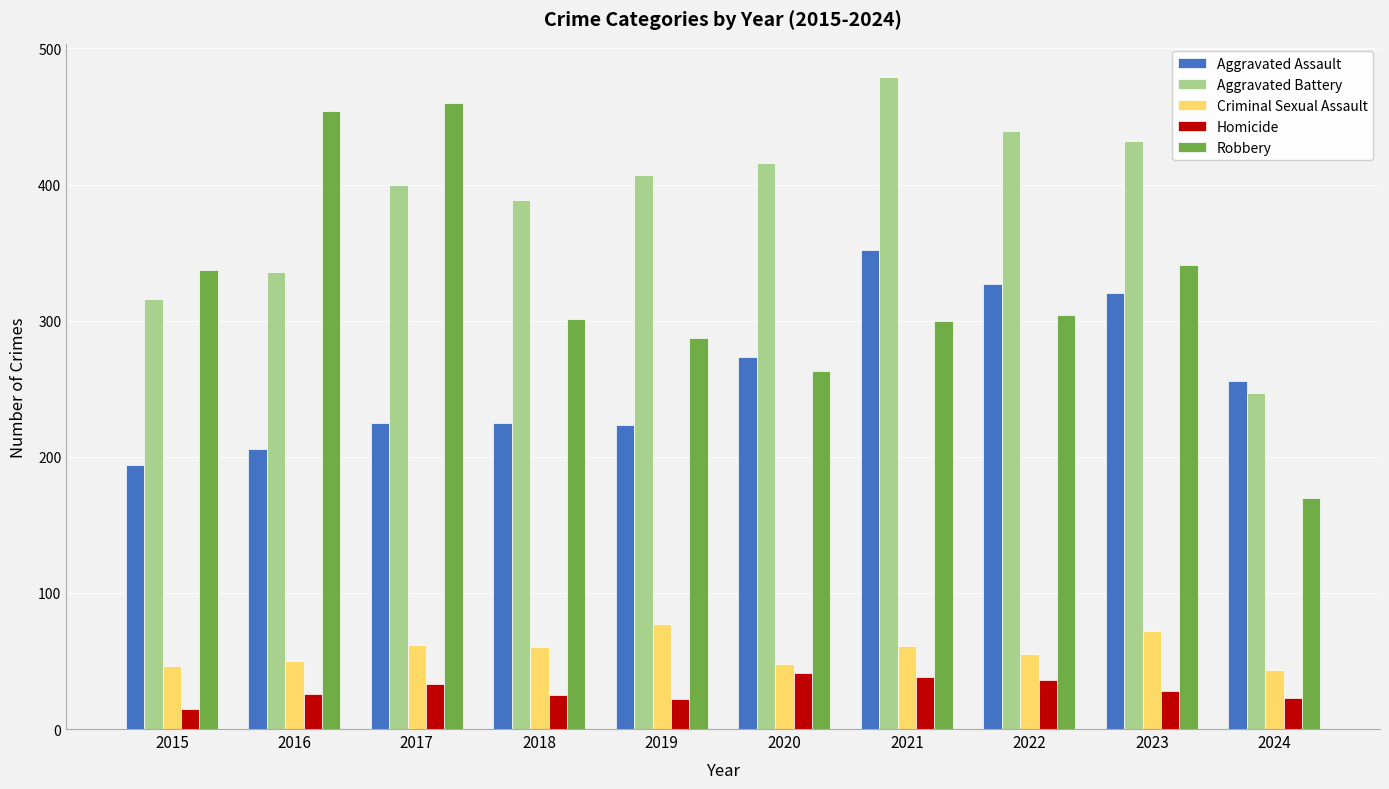

What value does the Aggravated Assault series have at 2024?

256